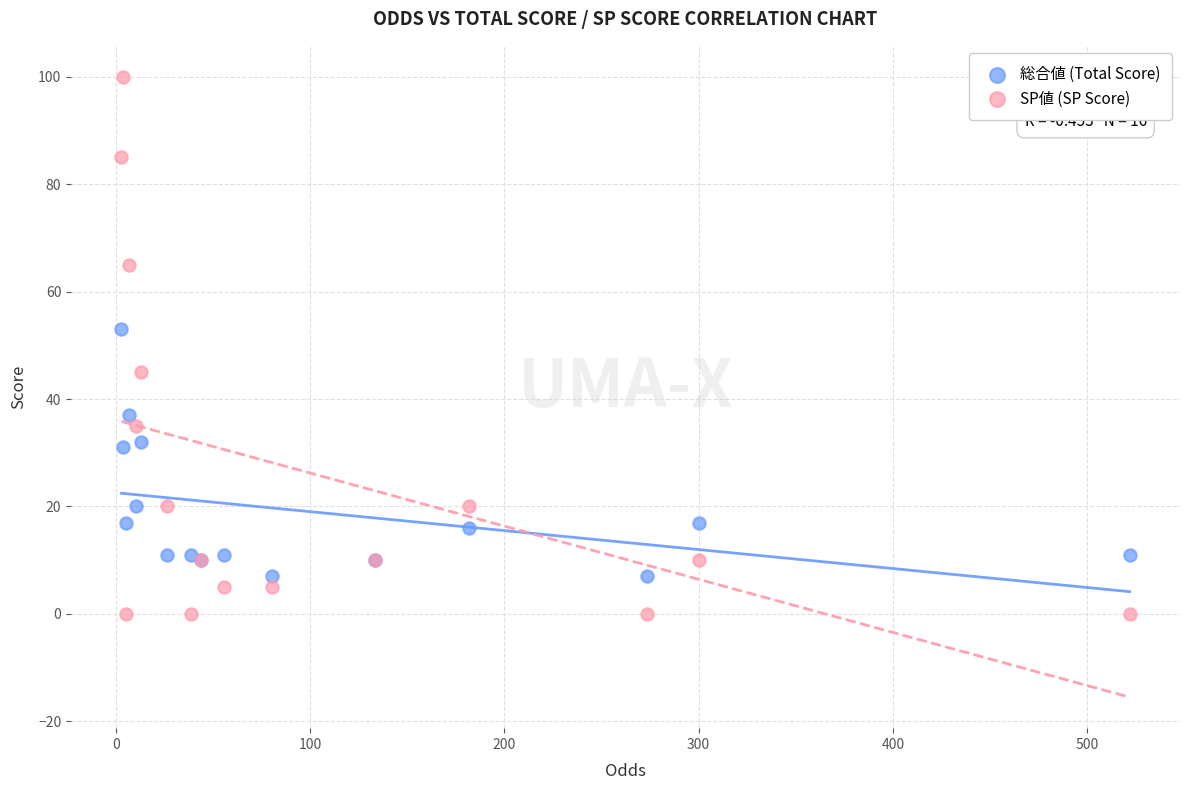

Which series contains the lowest Y value?

SP値 (SP Score)